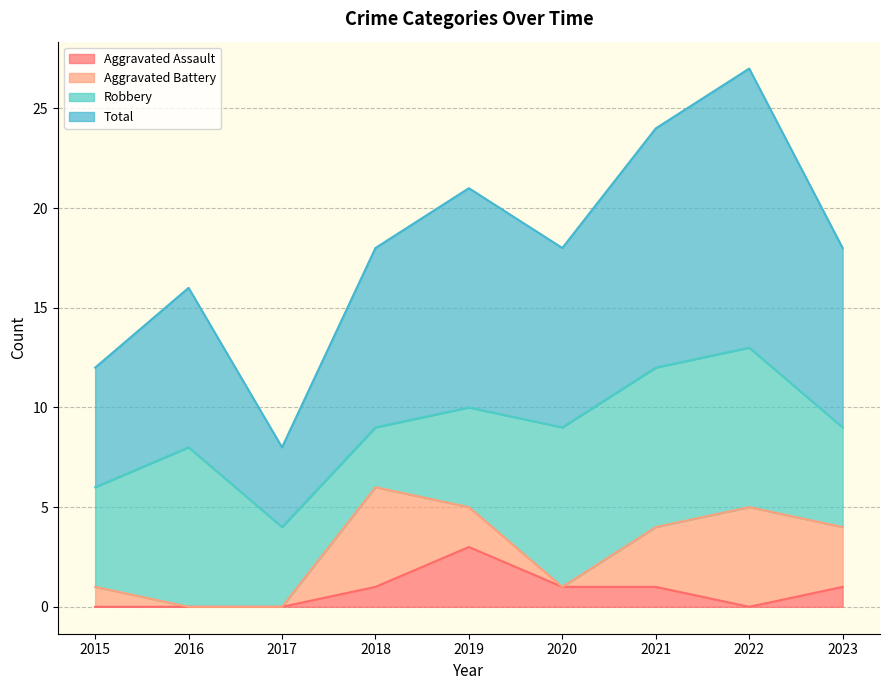

What is the value of the Total point at the 4th from the left?

18